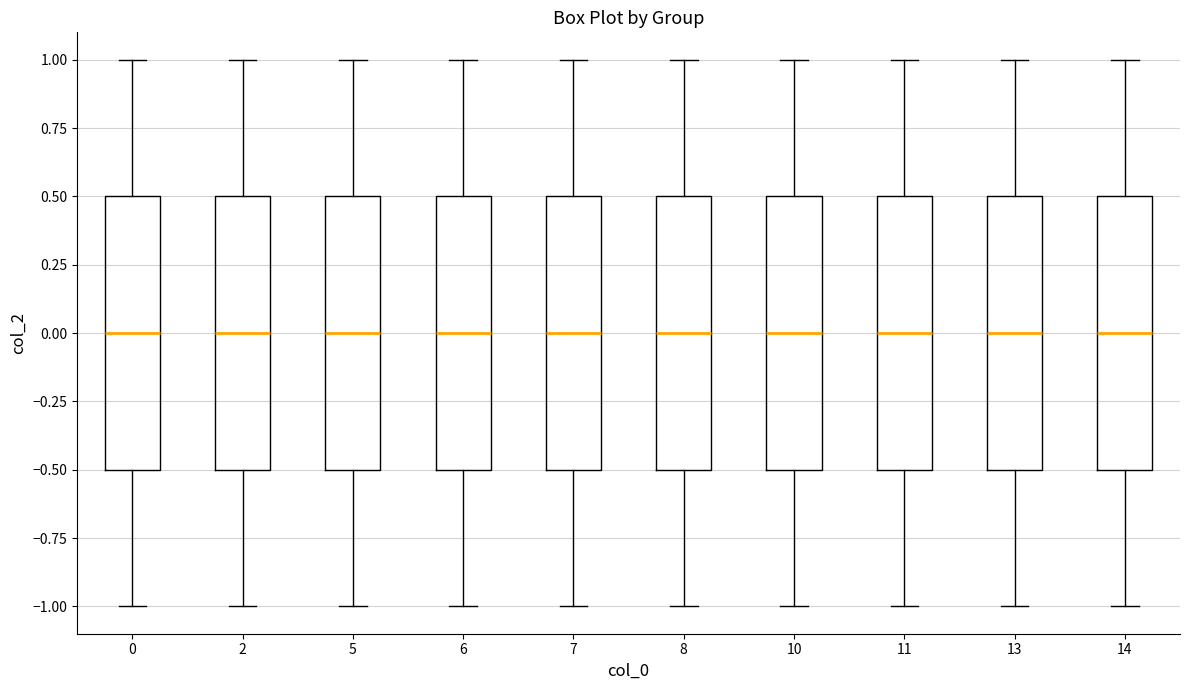

Where does the lower whisker of the box at x = 7 end on the y-axis? The values are not printed on the chart, so give them approximately, as read against the axis.

-1.0